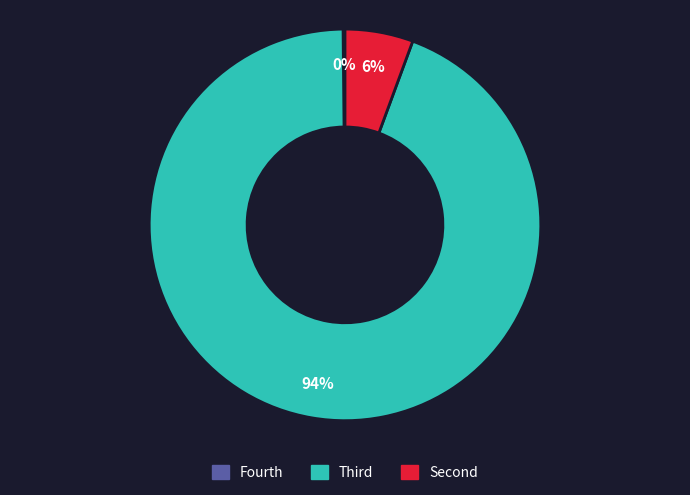

Is there a majority slice in this chart?

Yes